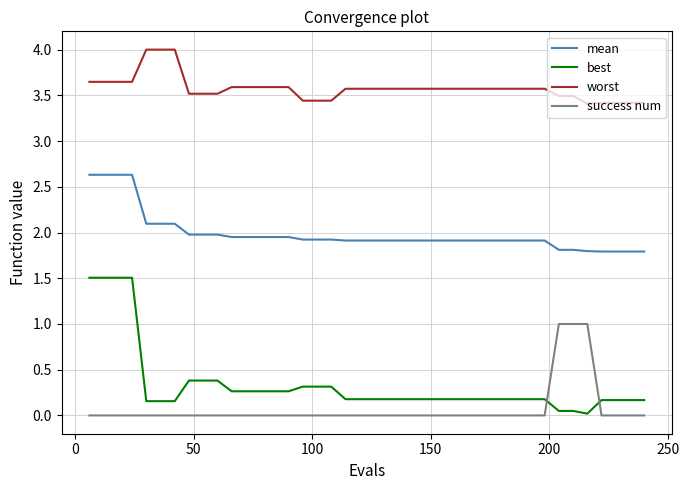

List the series in order of their peak value, lowest first.

success num, best, mean, worst